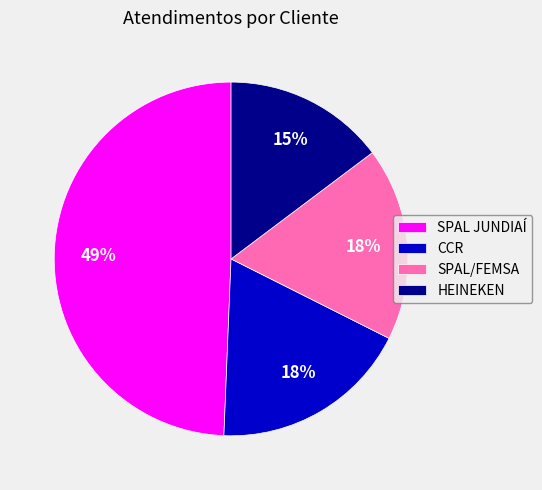

What percentage is the SPAL/FEMSA slice, to the nearest percent?

18%